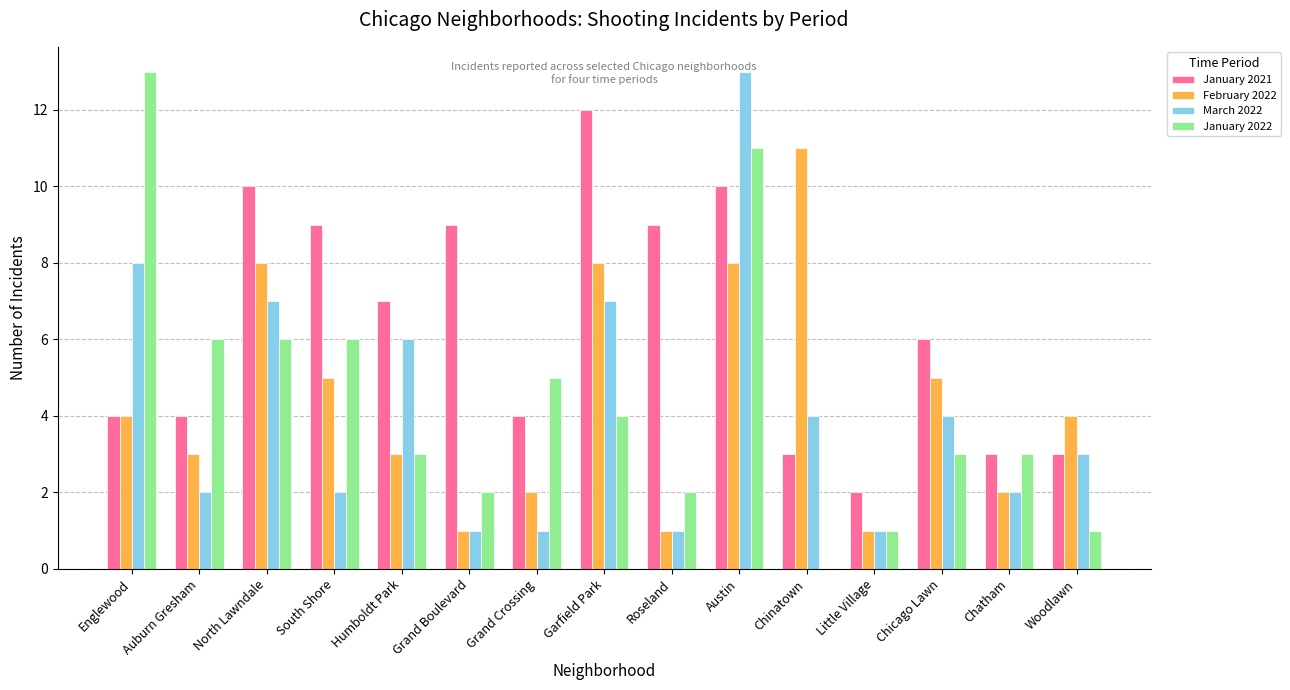

Is it true that January 2022 equals 3 at Chicago Lawn?

True